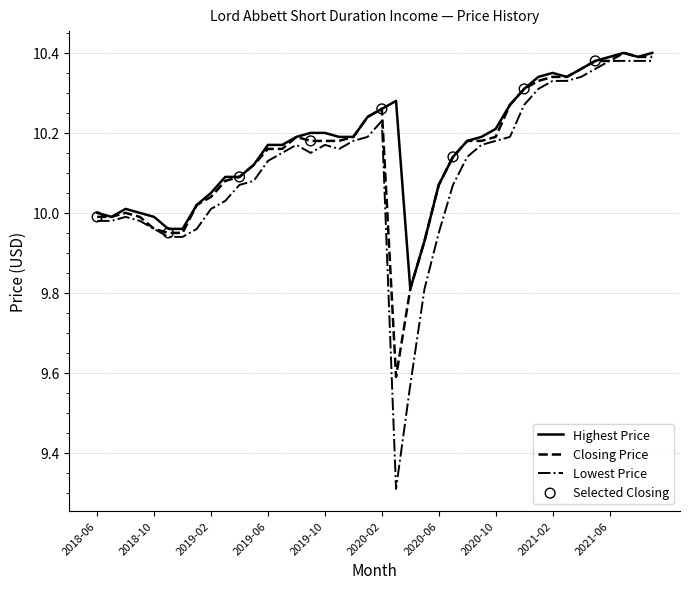

What is the minimum value shown in the chart?

9.3